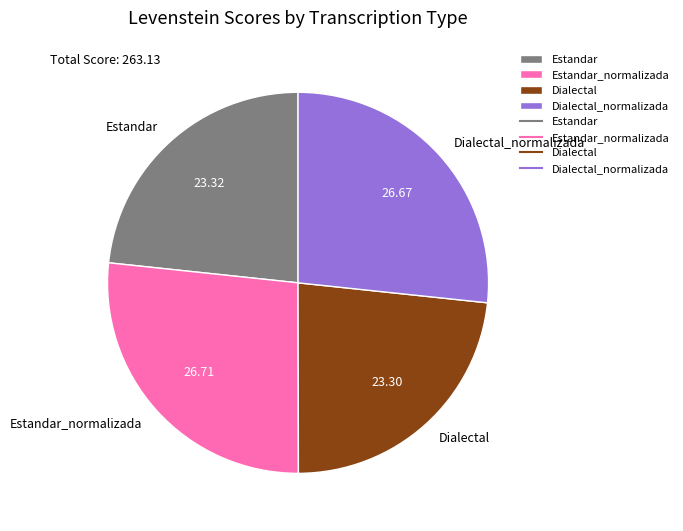

Between Dialectal_normalizada and Estandar, which is larger?

Dialectal_normalizada